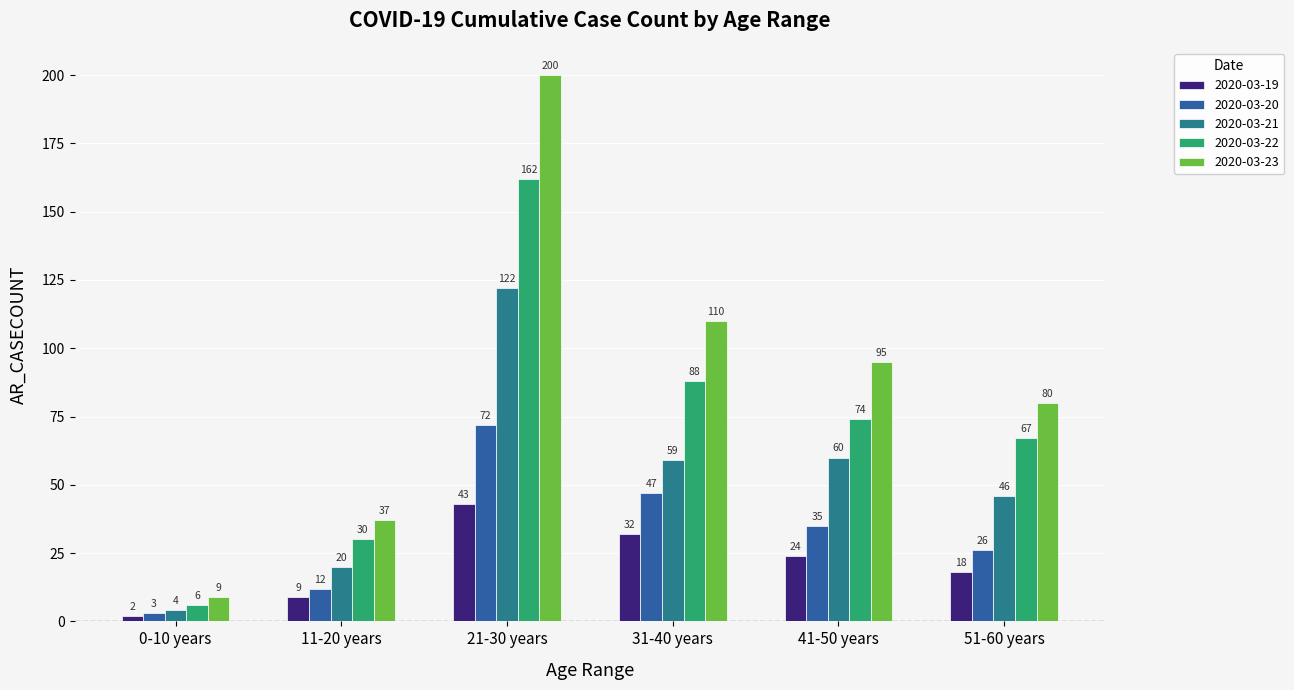

List the series in order of their peak value, lowest first.

2020-03-19, 2020-03-20, 2020-03-21, 2020-03-22, 2020-03-23